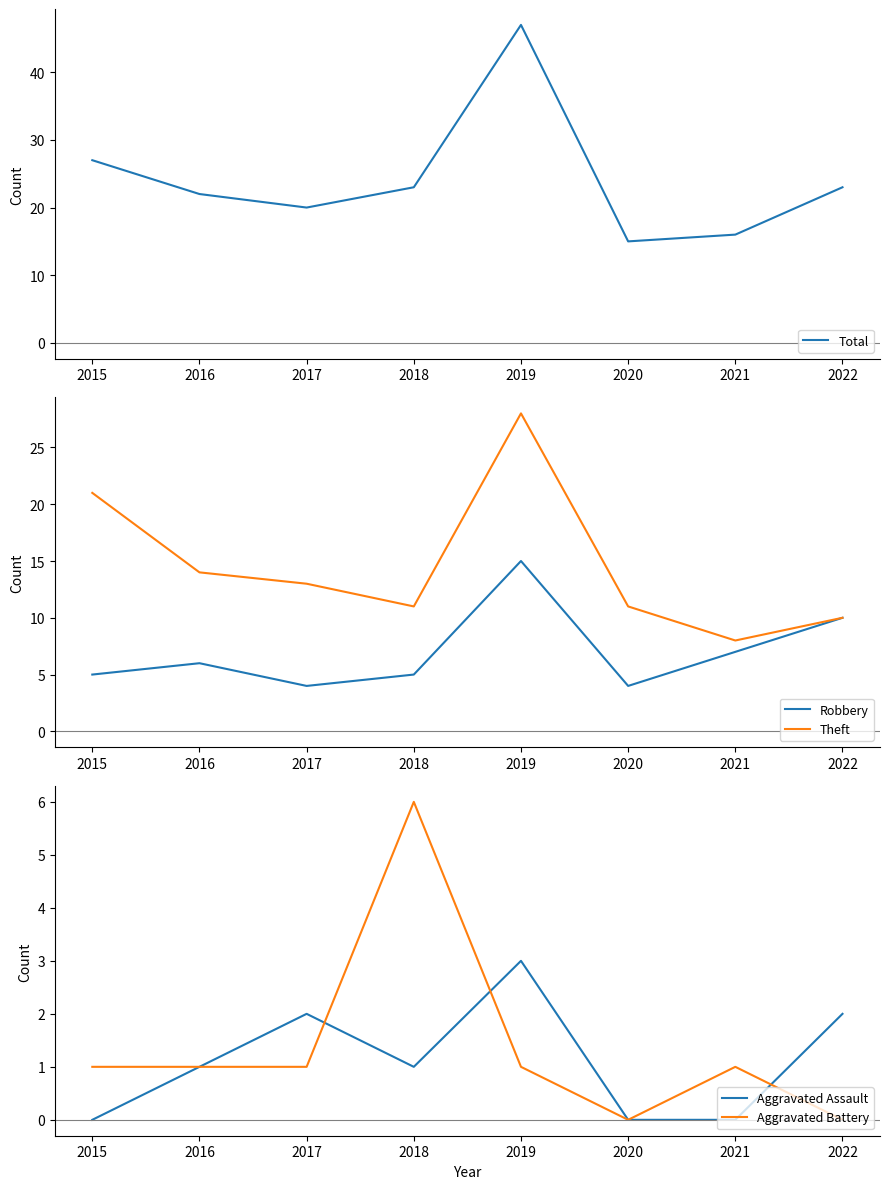

What is the value of the Total point at the 1st from the left?

27